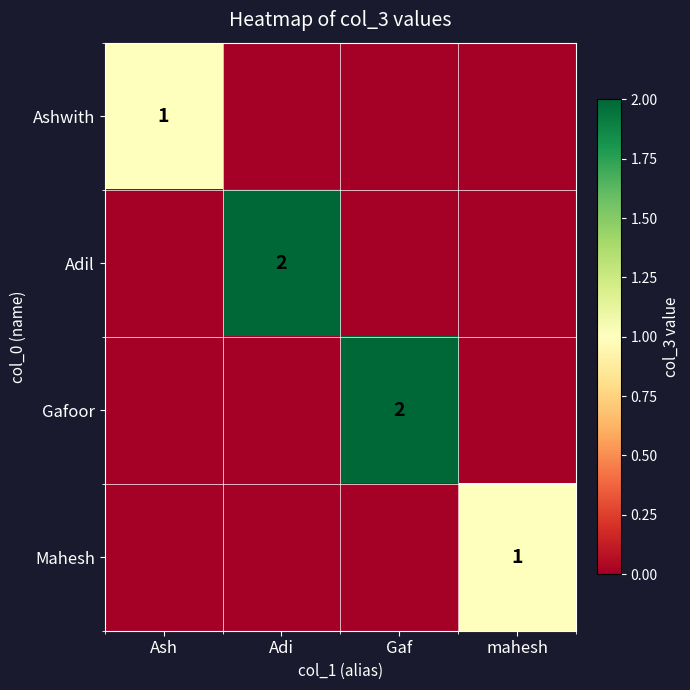

What is the greatest value displayed?

2